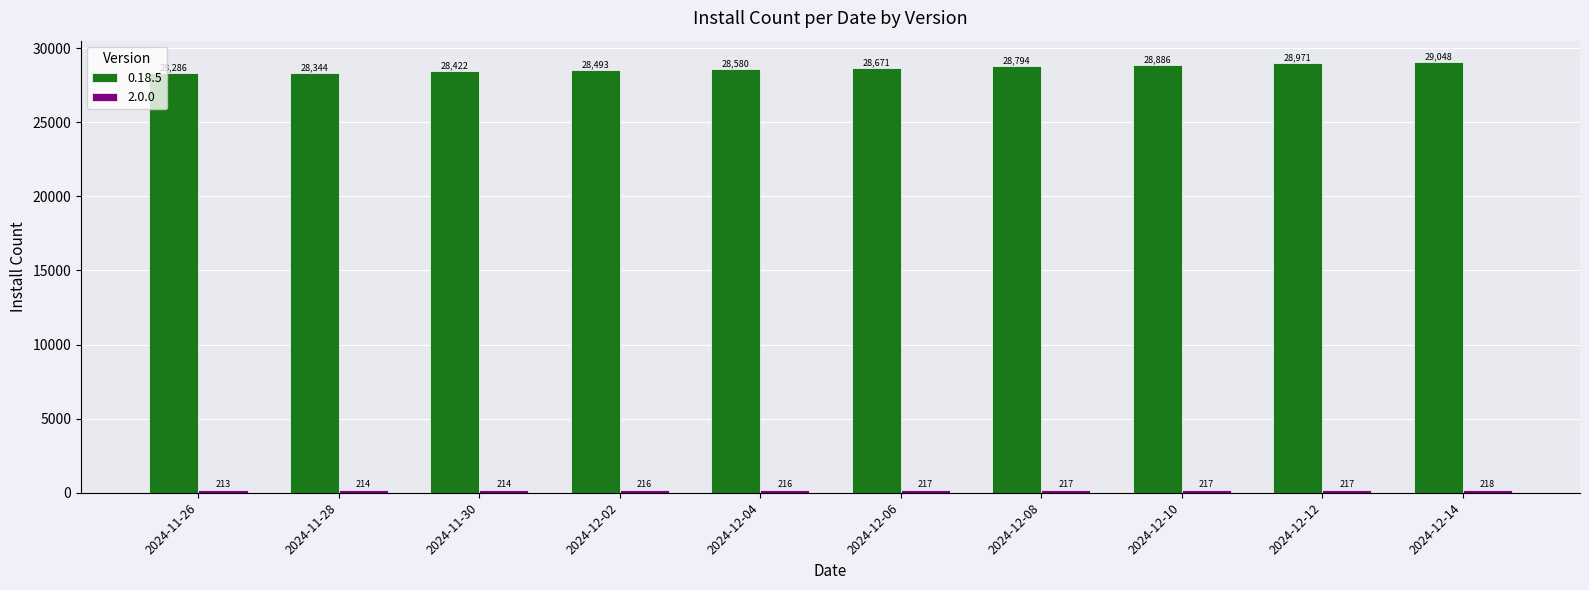

What is the smallest value displayed?

213